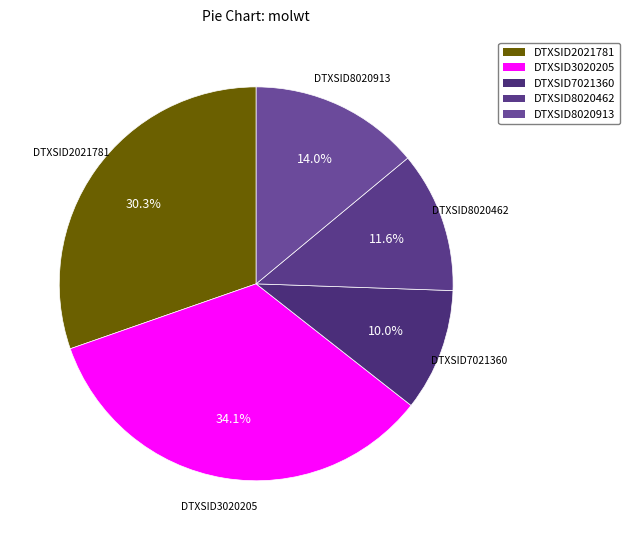

True or false: DTXSID8020913 accounts for 23% of the total.

False